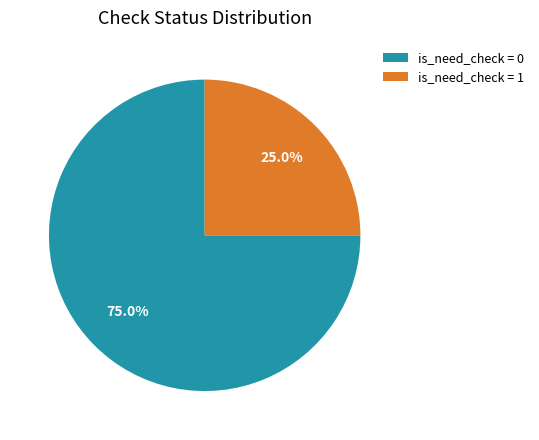

To the nearest percent, what is the difference between the largest and smallest slice percentages?

50%